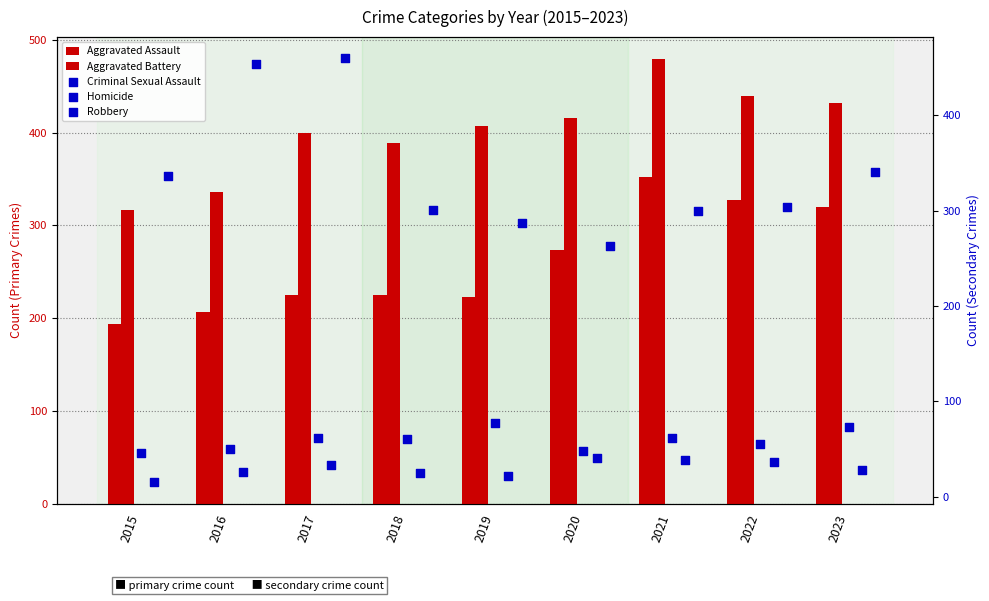

Which series contains the lowest Y value?

Homicide